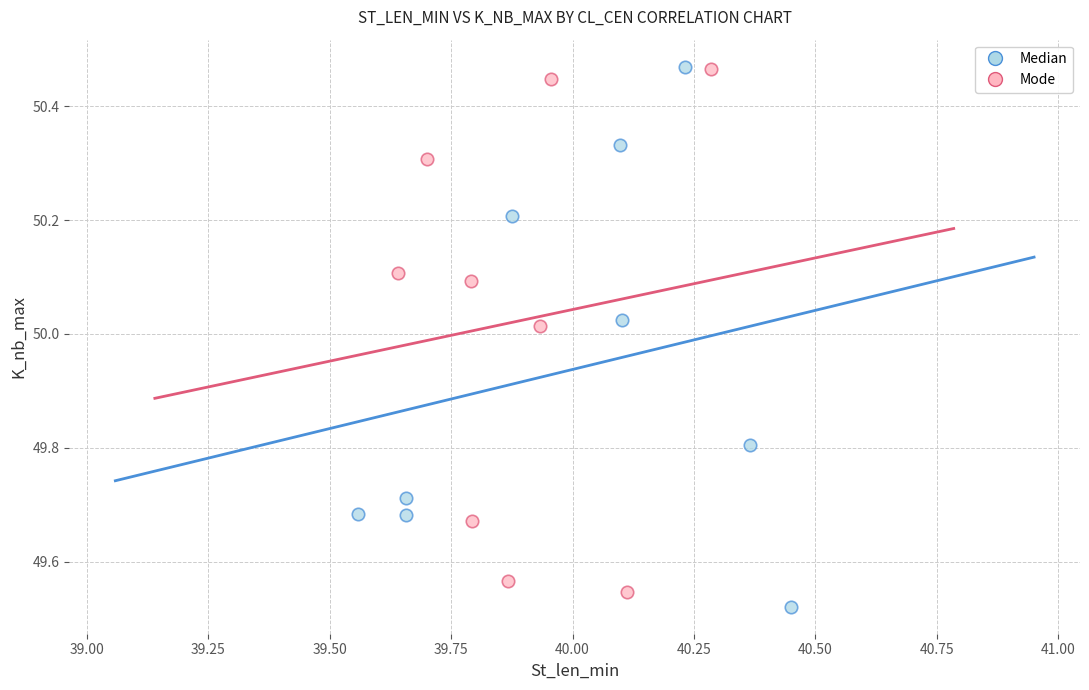

Which series contains the lowest Y value?

Median